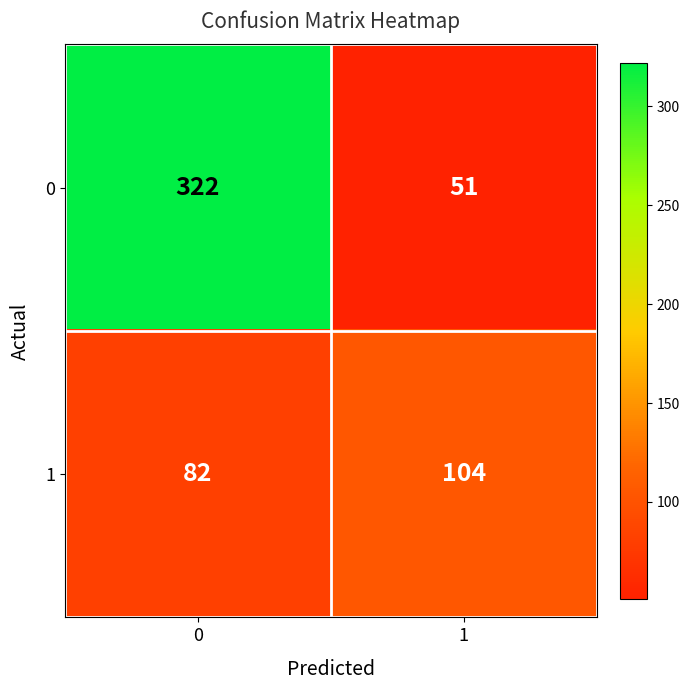

What is the spread (max minus min) of values at 0?

240